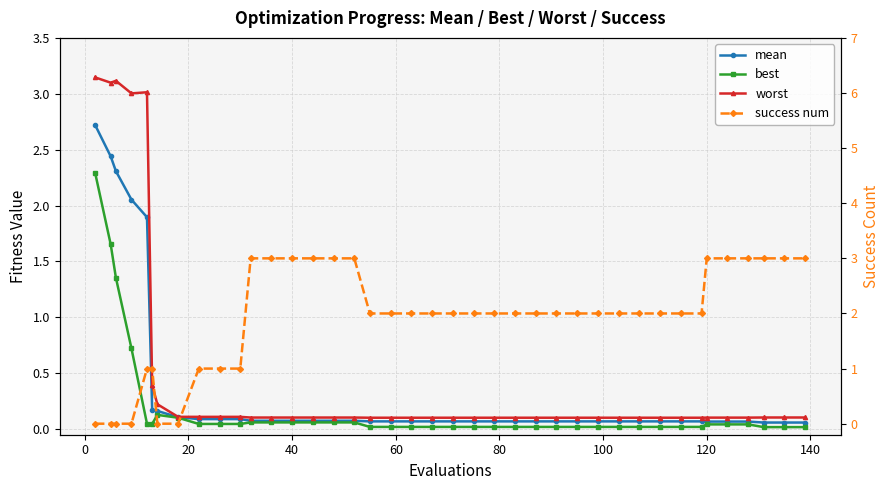

What are all the series names shown in the legend?

mean, best, worst, success num